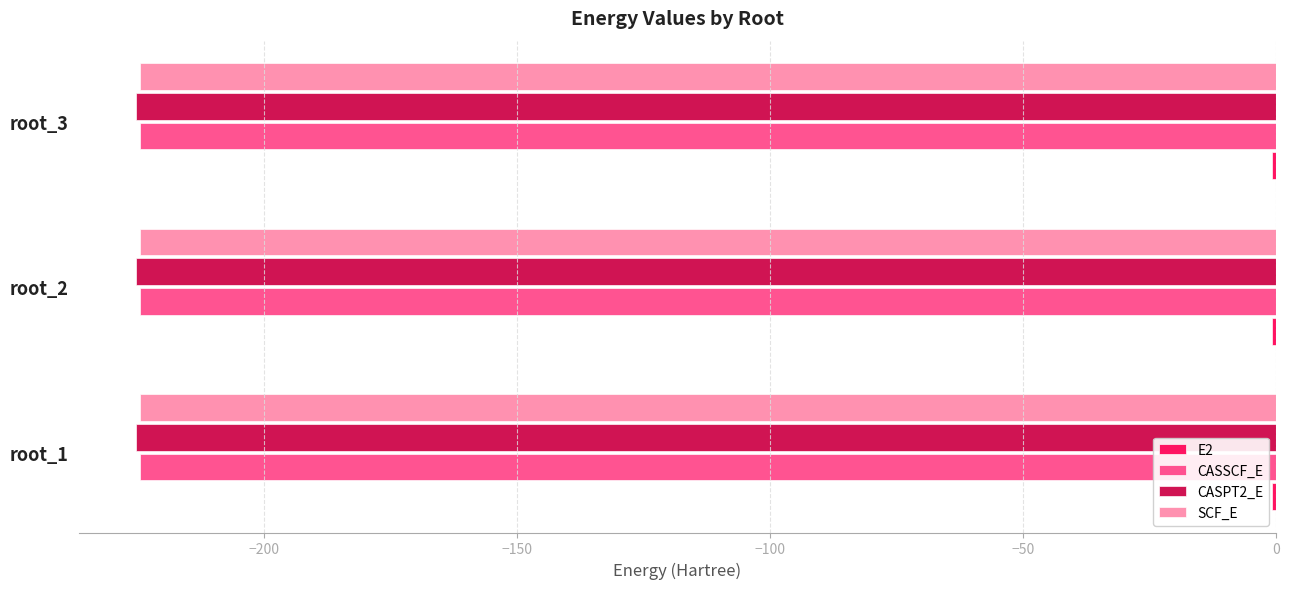

At which category is the sum across all series the highest?

root_1